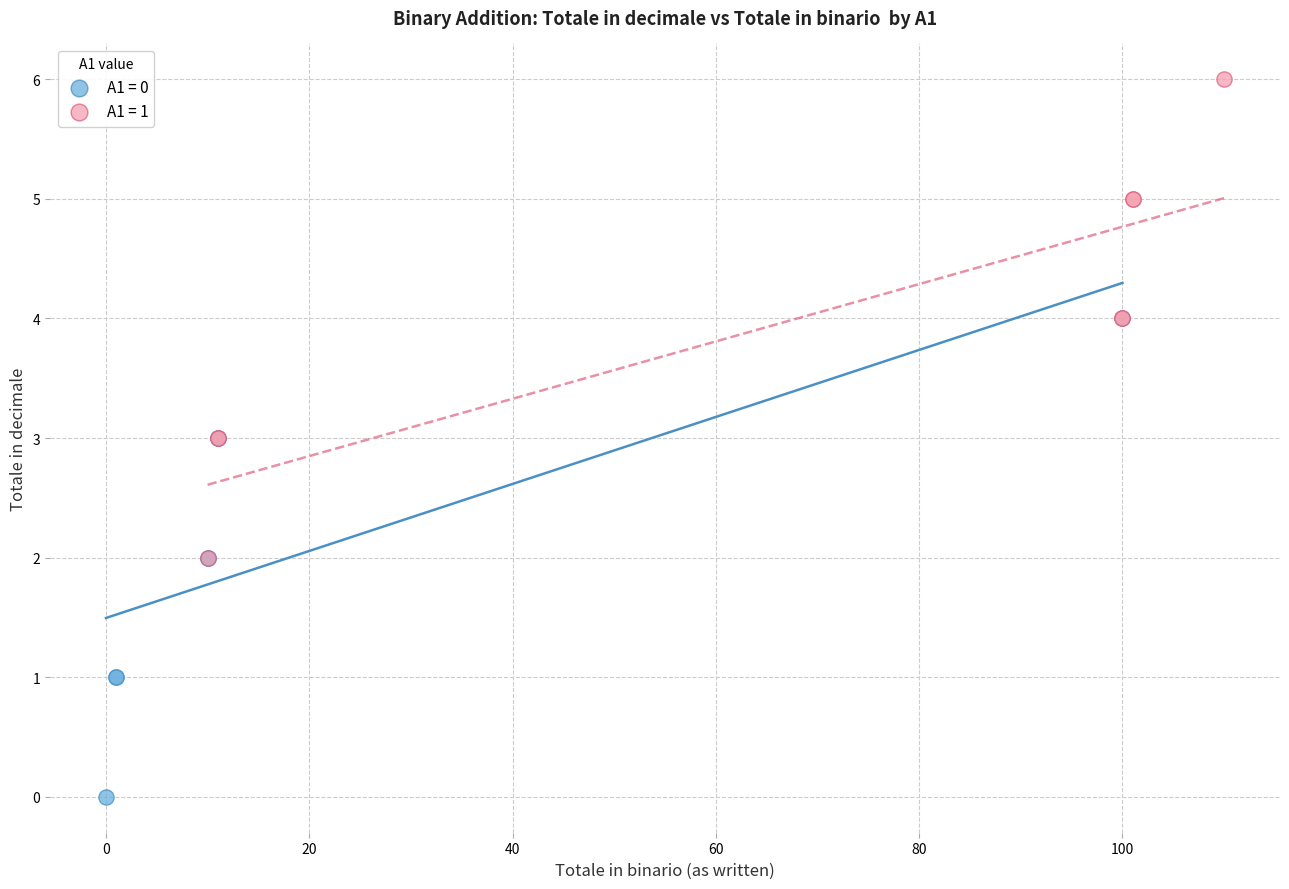

Which series contains the highest Y value?

A1 = 1